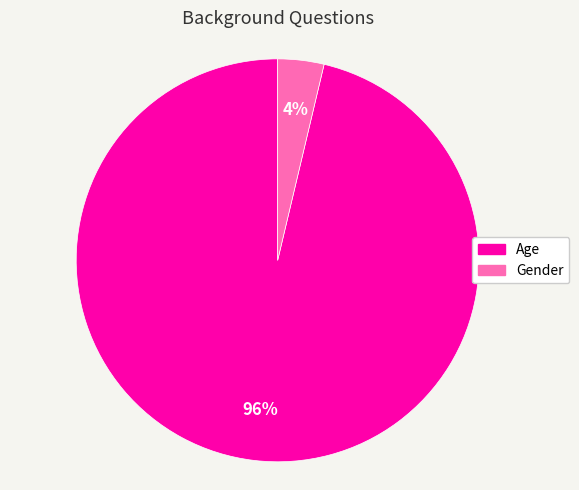

To the nearest percent, what is the average slice percentage?

50%